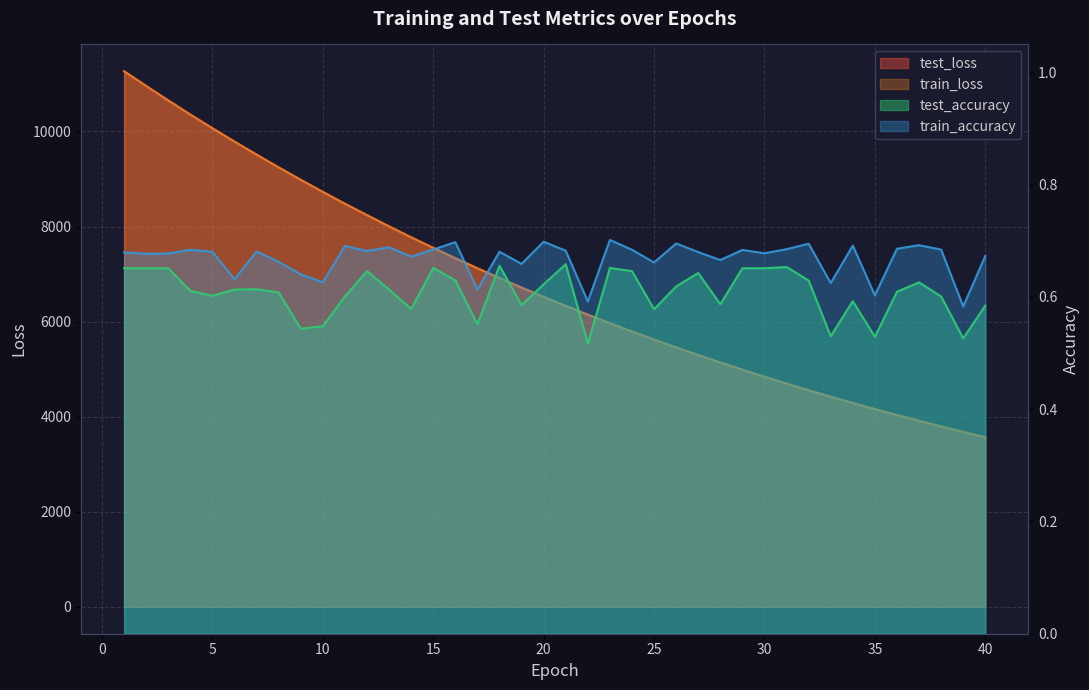

Where is train_loss nearest to the value 7417?

16